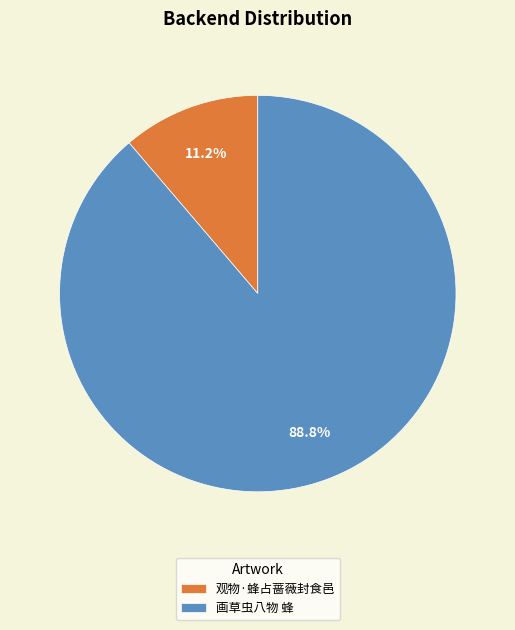

How many segments does this pie chart have?

2